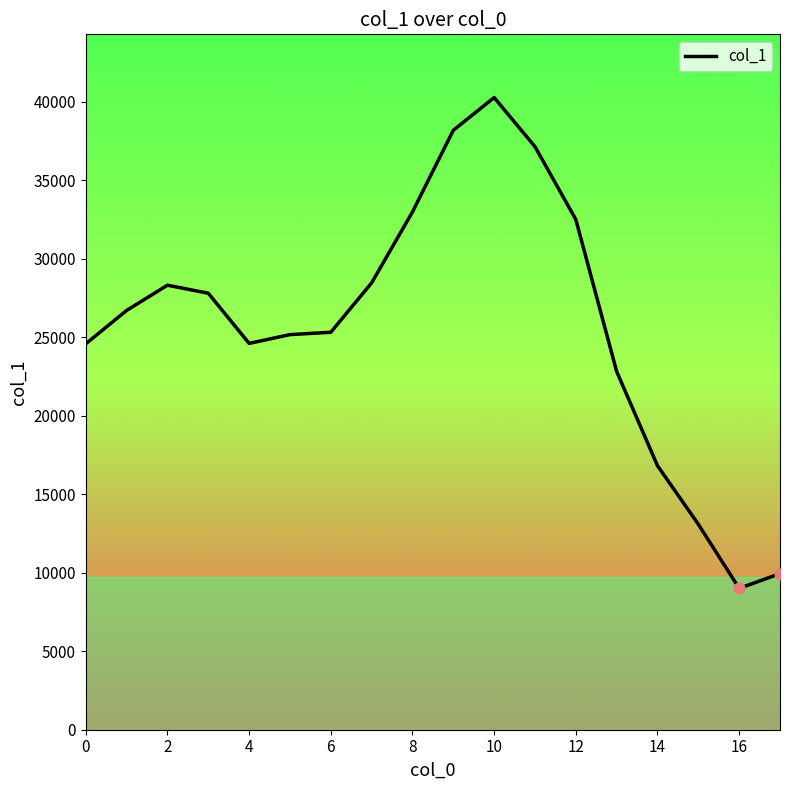

What is the difference between the maximum and minimum values?

31266